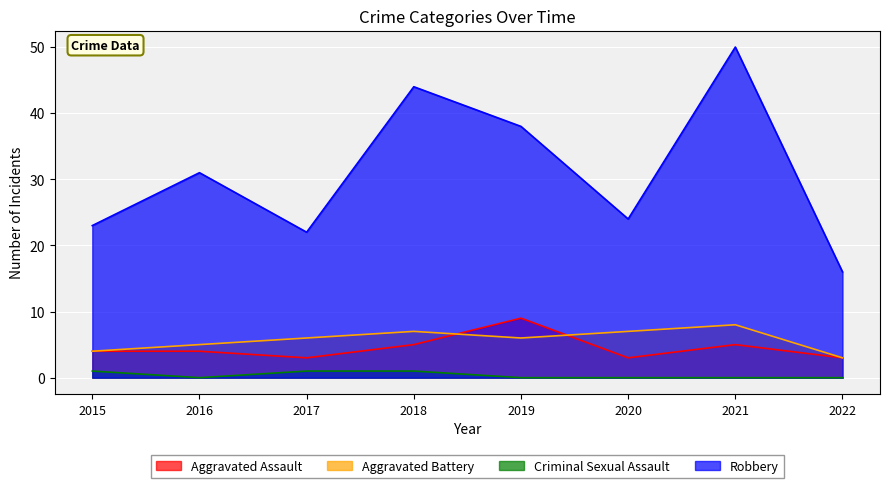

Reading right to left, list all the values displayed in this chart.

Aggravated Assault: 2022=3	2021=5	2020=3	2019=9	2018=5	2017=3	2016=4	2015=4
Aggravated Battery: 2022=3	2021=8	2020=7	2019=6	2018=7	2017=6	2016=5	2015=4
Criminal Sexual Assault: 2022=0	2021=0	2020=0	2019=0	2018=1	2017=1	2016=0	2015=1
Robbery: 2022=16	2021=50	2020=24	2019=38	2018=44	2017=22	2016=31	2015=23